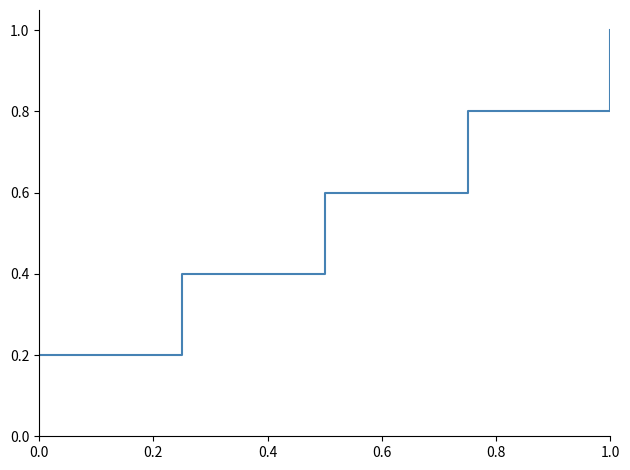

What is the average value?

0.6